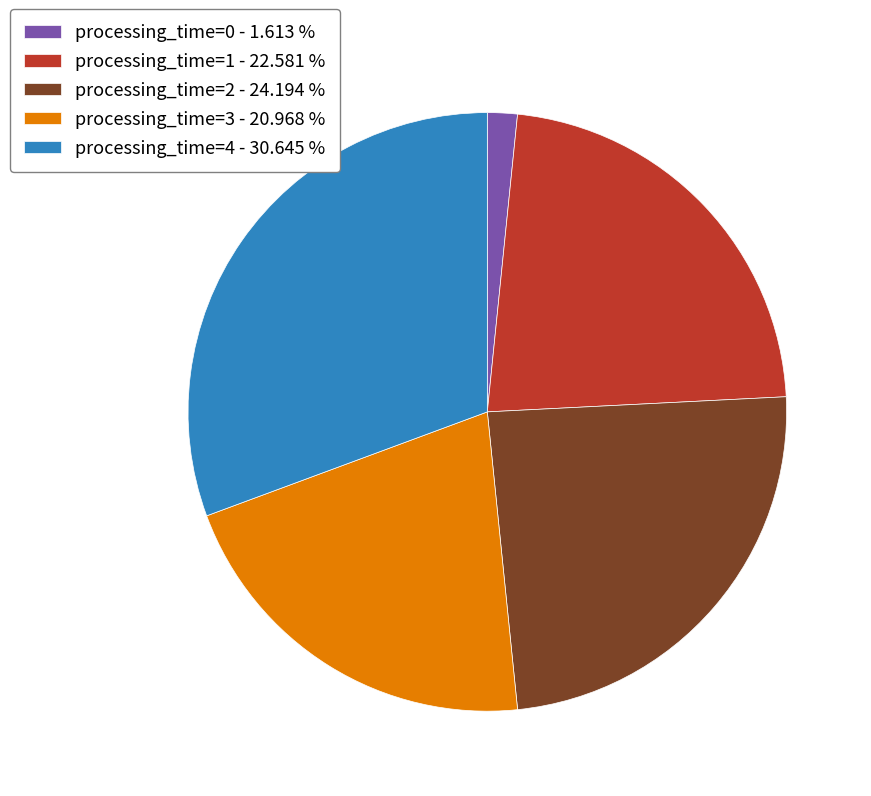

Does any single category account for the majority?

No